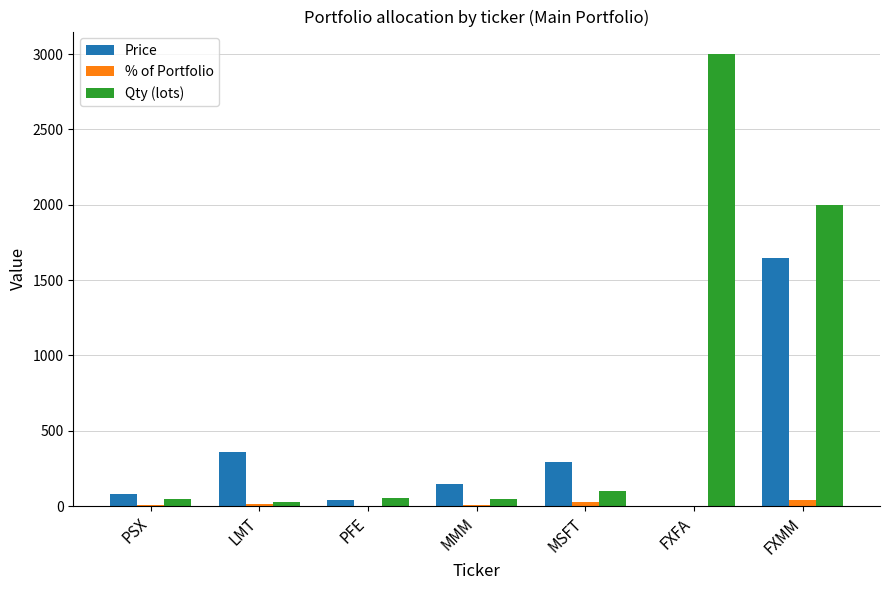

The value of Qty (lots) at FXMM is 2000.0. True or false?

True